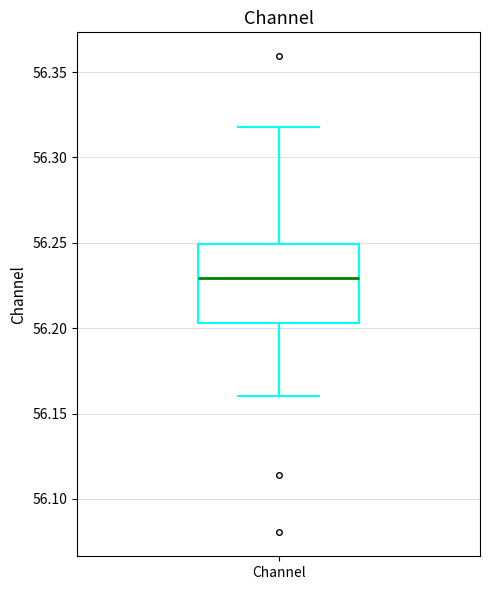

Read this box plot against the y-axis: the position of the median line, the range covered by the box, and the ends of both whiskers. The values are not printed on the chart, so give them approximately, as read against the axis.

median 56.230, box 56.205 to 56.250, whiskers 56.160 to 56.320